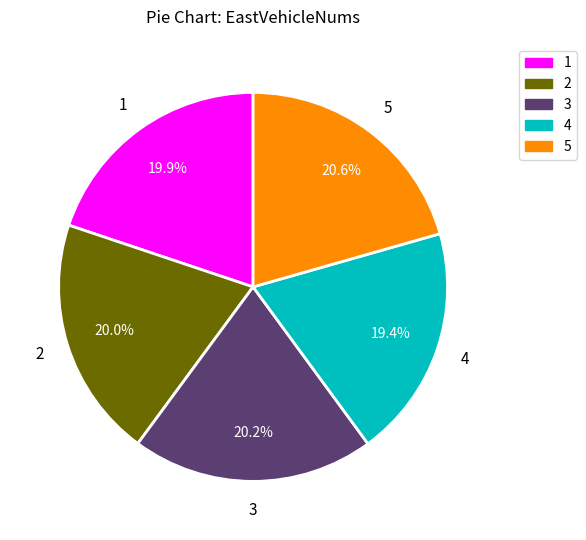

Is it true that 5 is 30% of the pie?

False